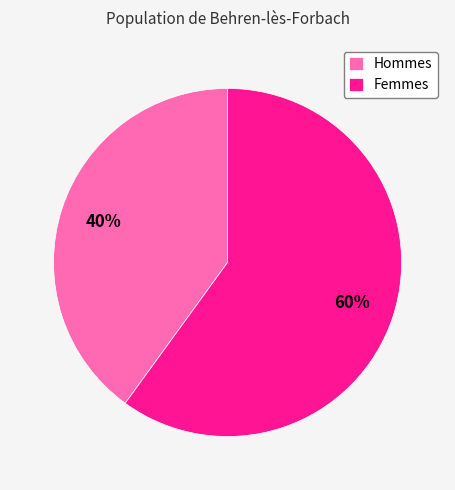

How many slices are in this pie chart?

2